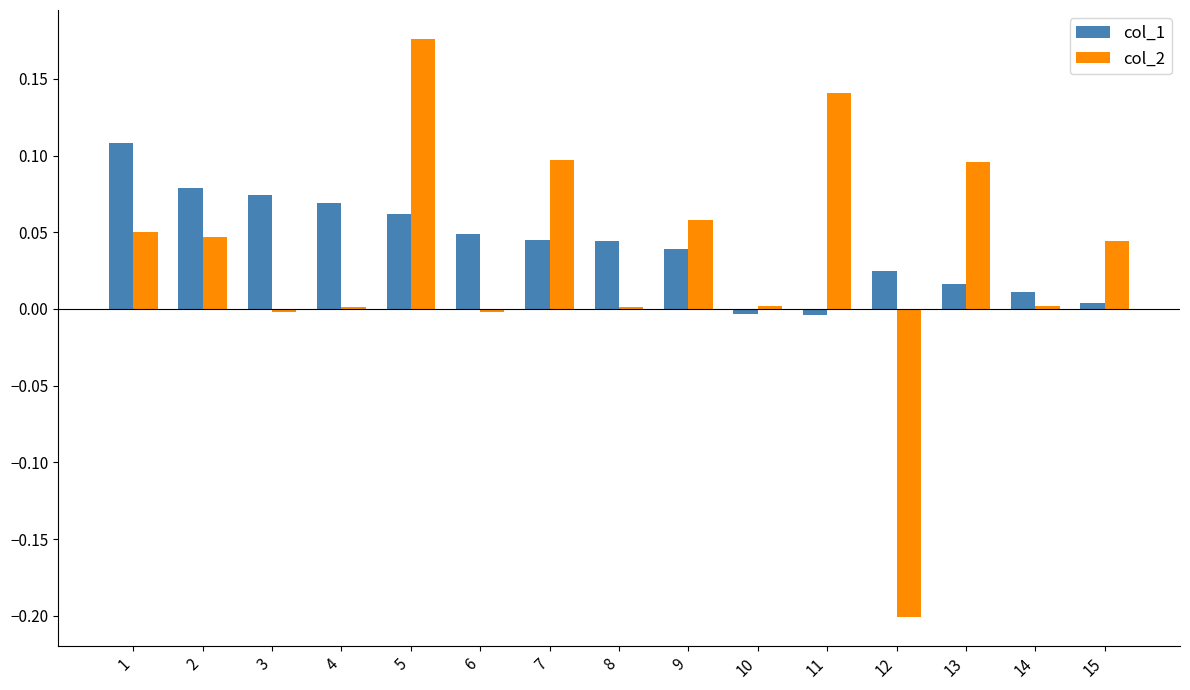

What is the sum of all col_2 values?

0.5